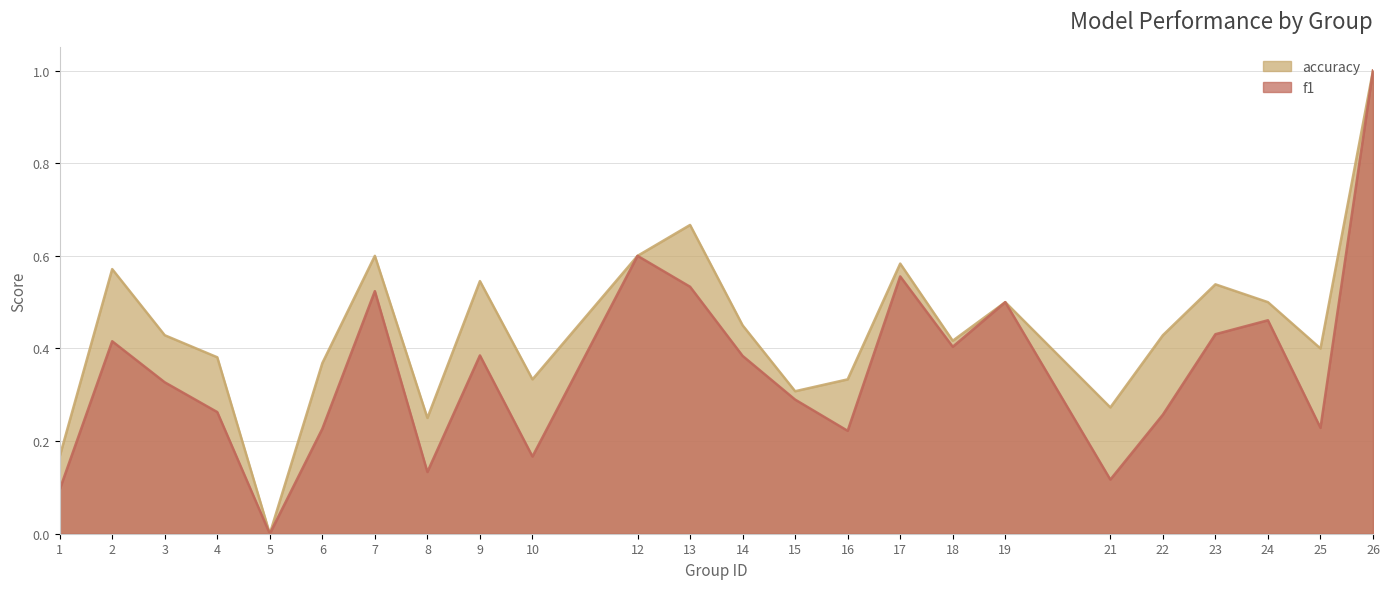

Rank the series by their maximum value, from highest to lowest.

f1, accuracy